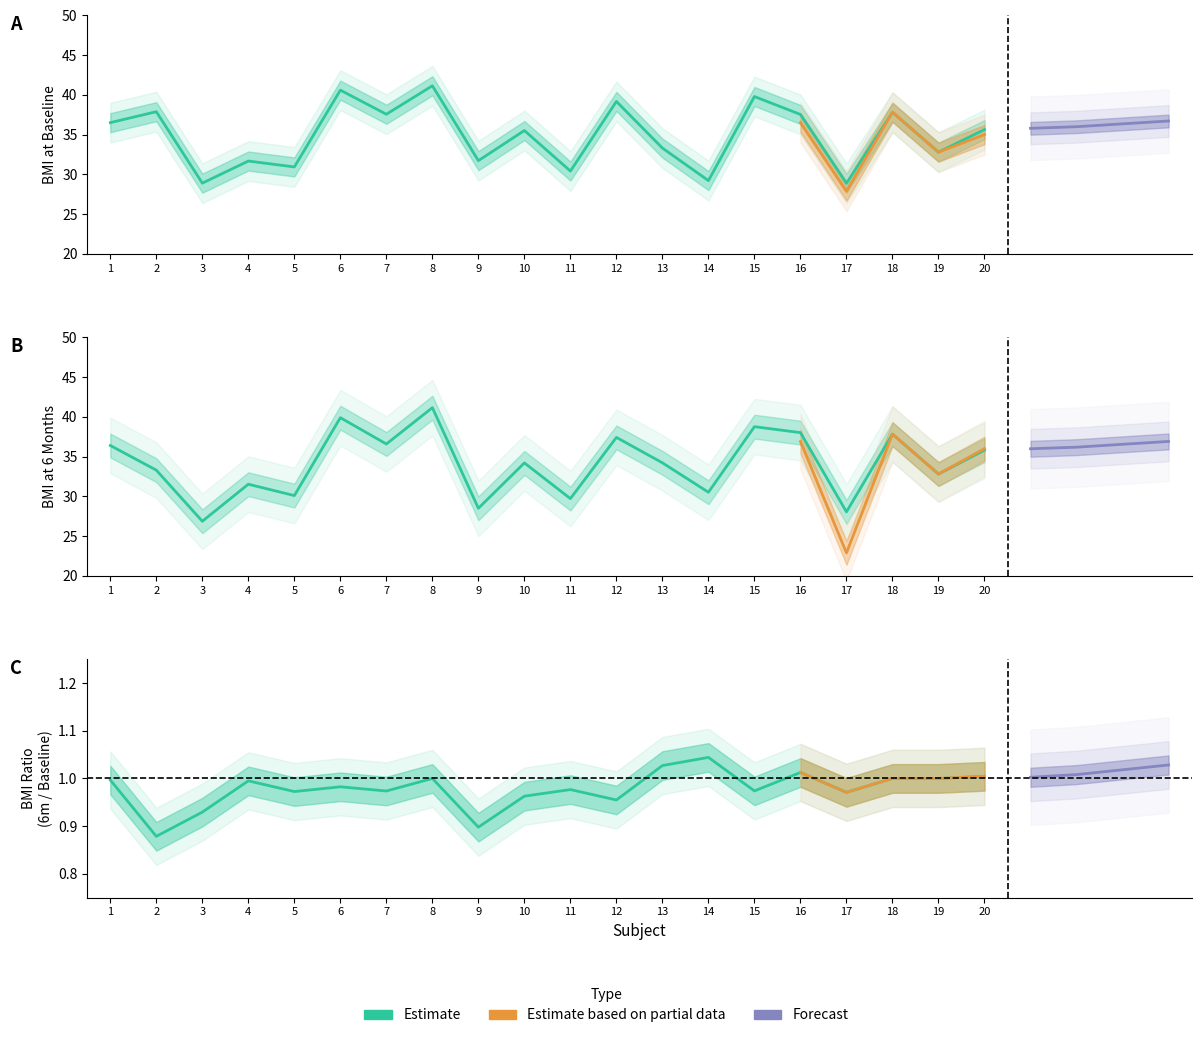

Which series changed the most between 18 and 20?

BMI_0